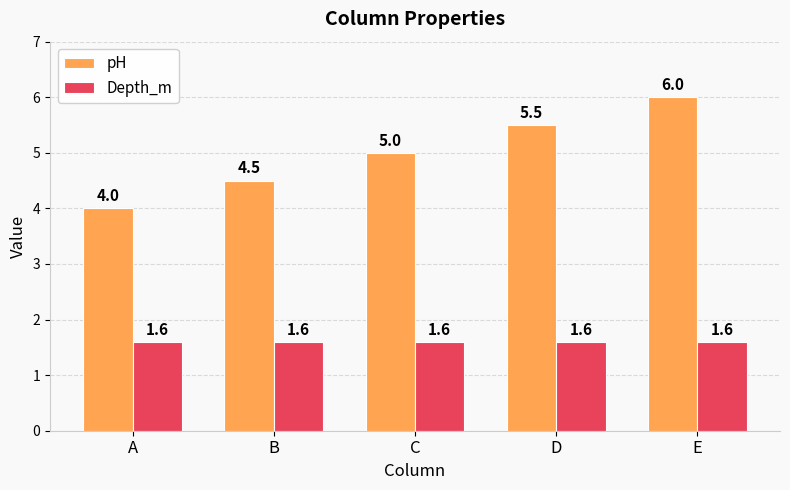

List the series in order of their overall mean, highest first.

pH, Depth_m